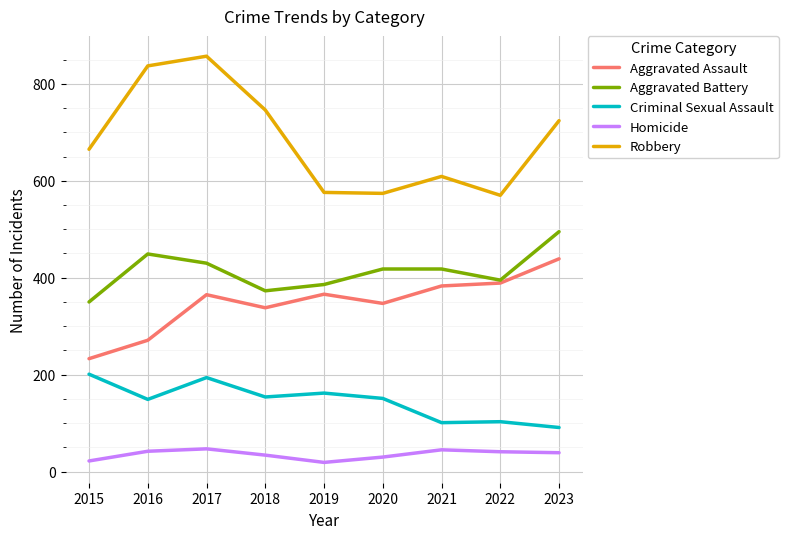

True or false: Aggravated Assault has a value of 233 at 2015.

True